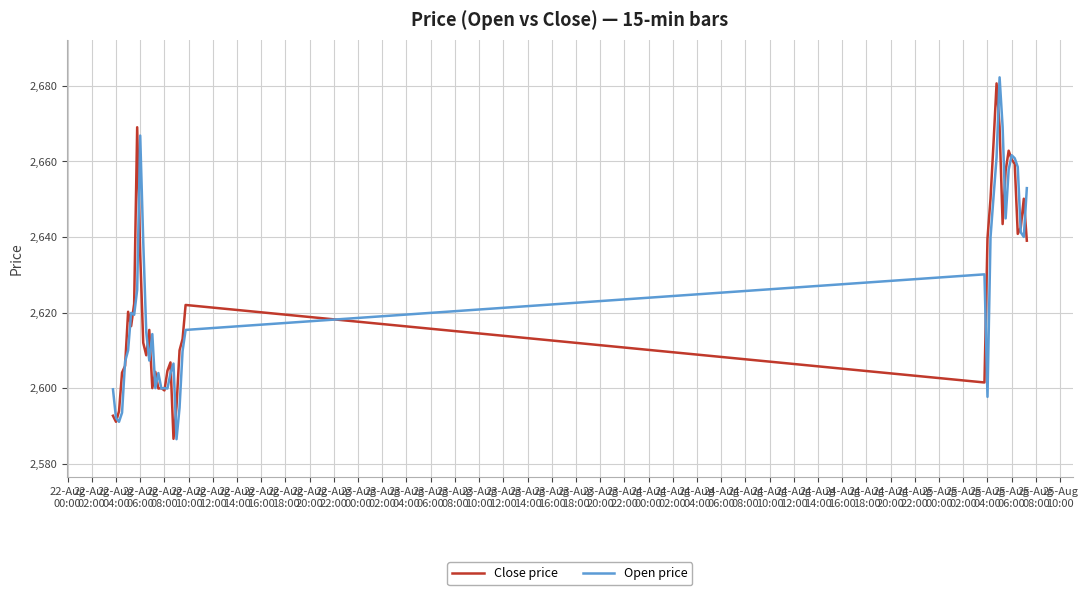

What is the minimum value shown in the chart?

2586.5